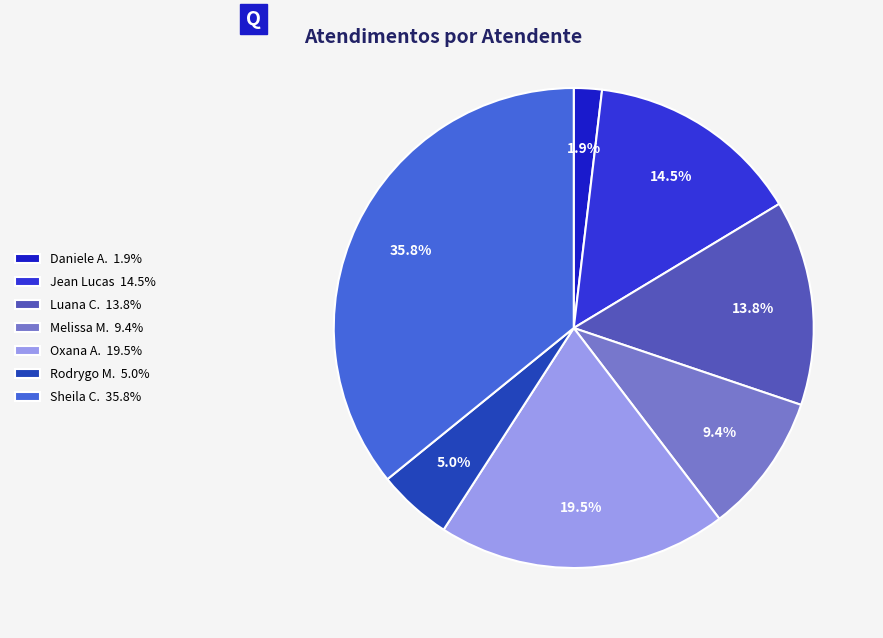

How many slices are in this pie chart?

7